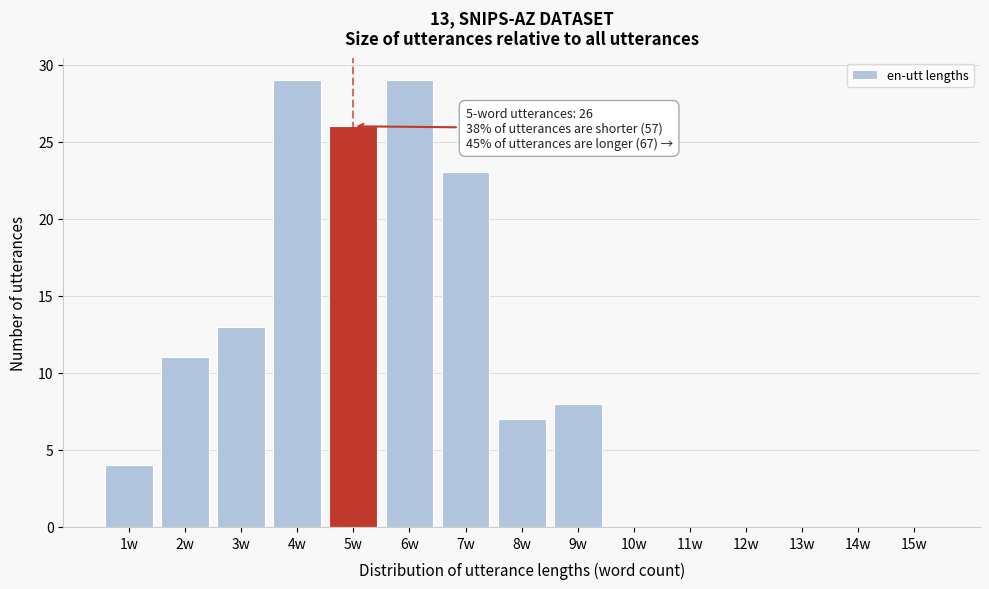

Reading left to right, extract all data points from this chart.

1w=4	2w=11	3w=13	4w=29	5w=26	6w=29	7w=23	8w=7	9w=8	10w=0	11w=0	12w=0	13w=0	14w=0	15w=0